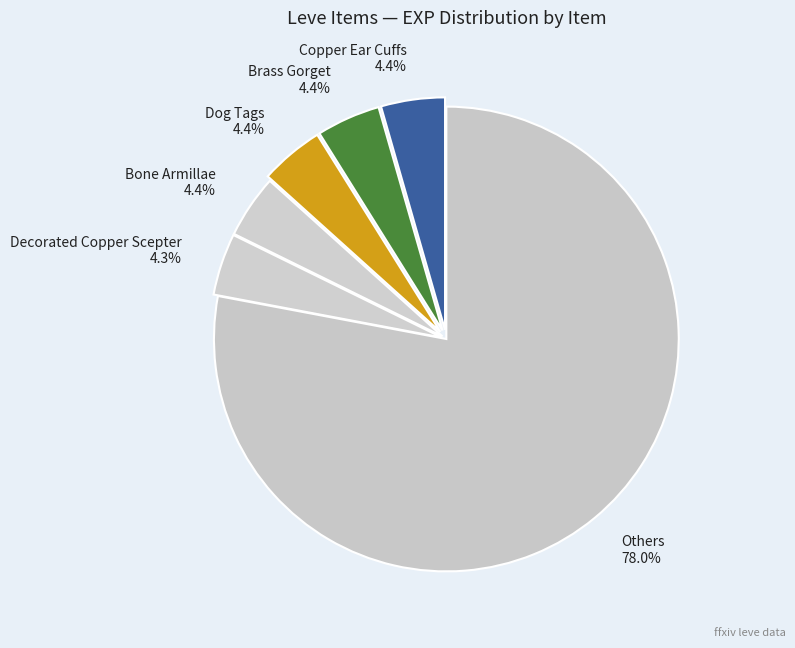

What is the ratio of the value at Brass Gorget 4.4% to the value at Bone Armillae 4.4%?

1.0